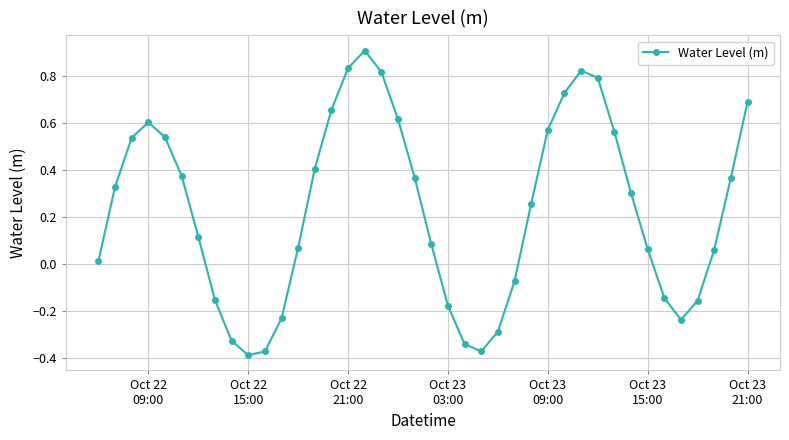

What is the sum of all values?

9.2